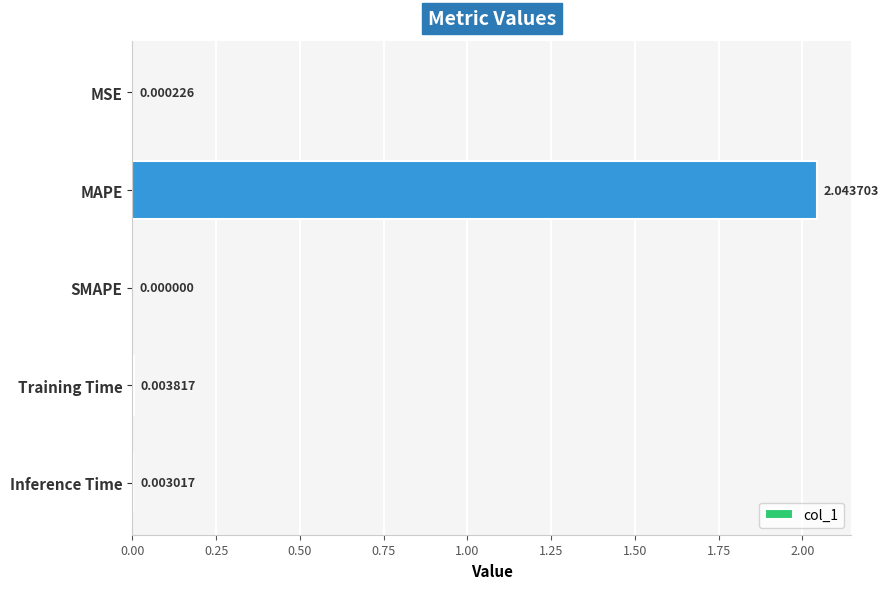

At which label is the value closest to 1?

Training Time